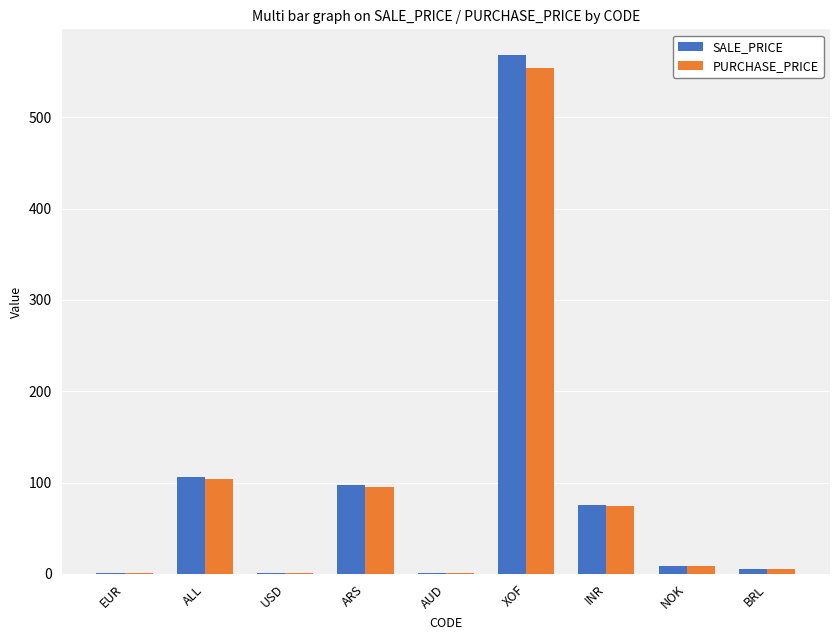

Where is PURCHASE_PRICE nearest to the value 277?

ALL